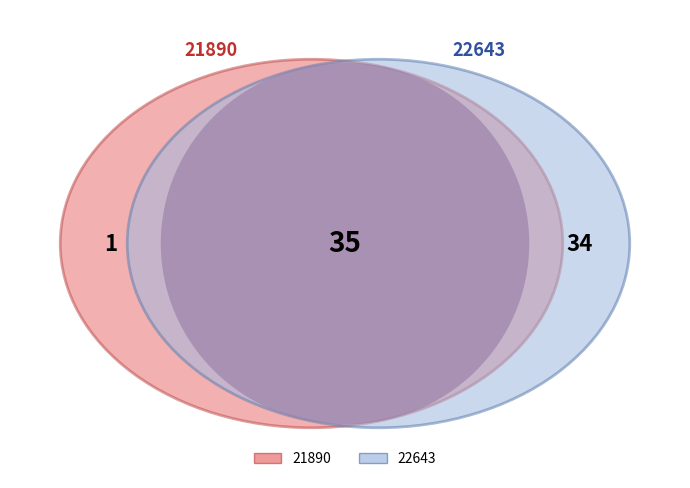

What is the majority slice?

22643